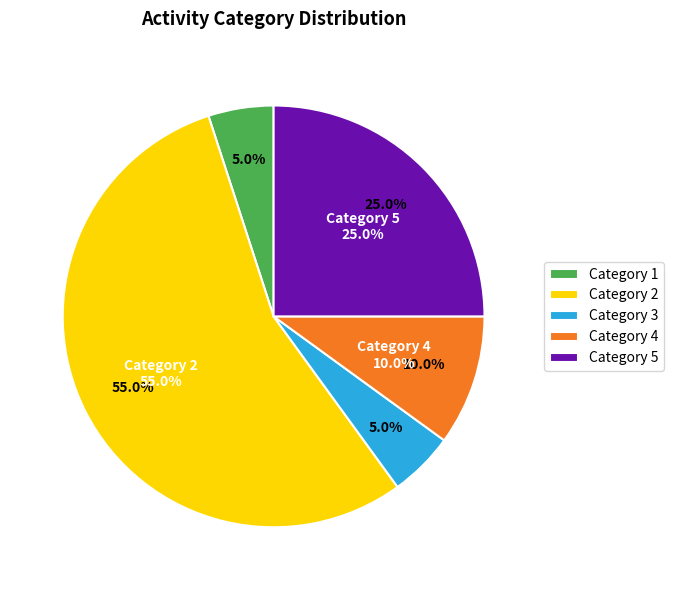

How many segments does this pie chart have?

5